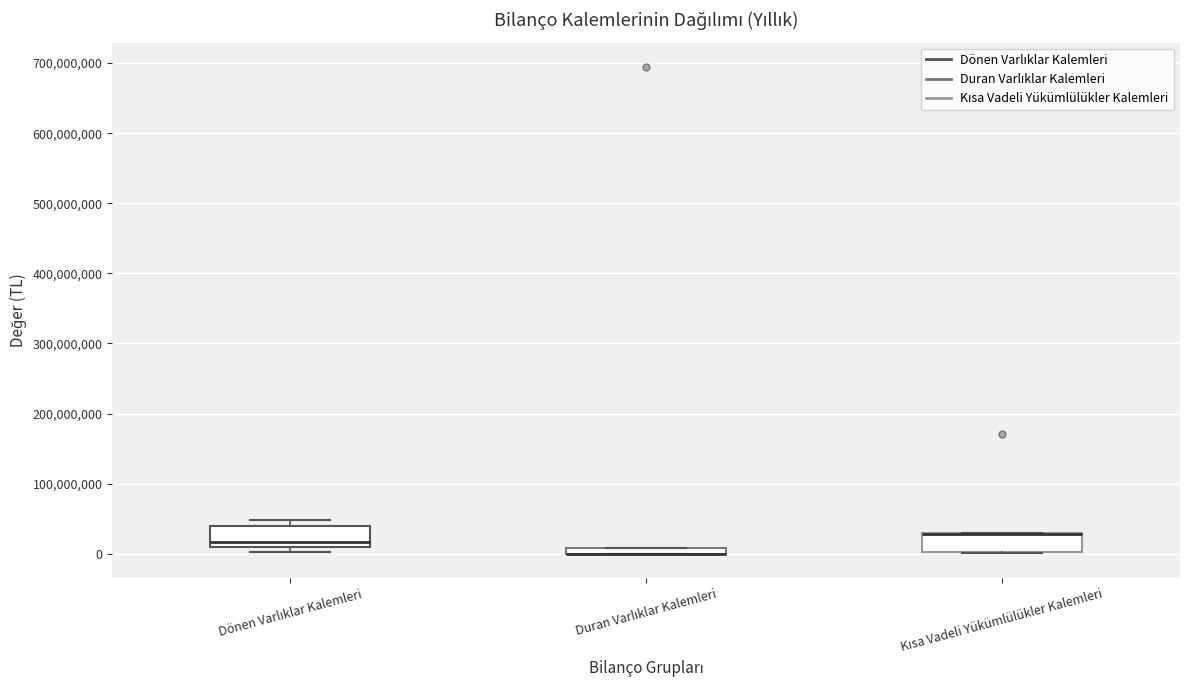

Where is the lower edge of the box for Kısa Vadeli Yükümlülükler Kalemleri on the y-axis? The values are not printed on the chart, so give them approximately, as read against the axis.

0